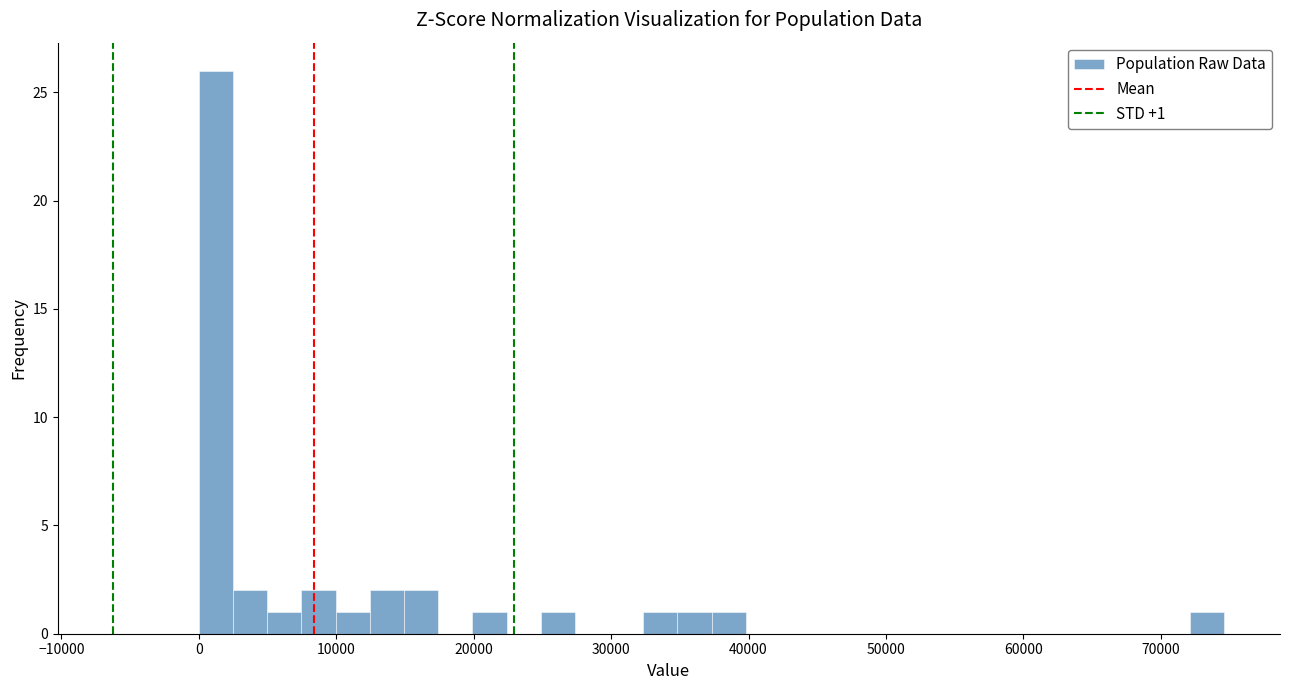

Around what value on the x-axis is the tallest bar? Give the approximate position of its centre, as read against the axis.

1000